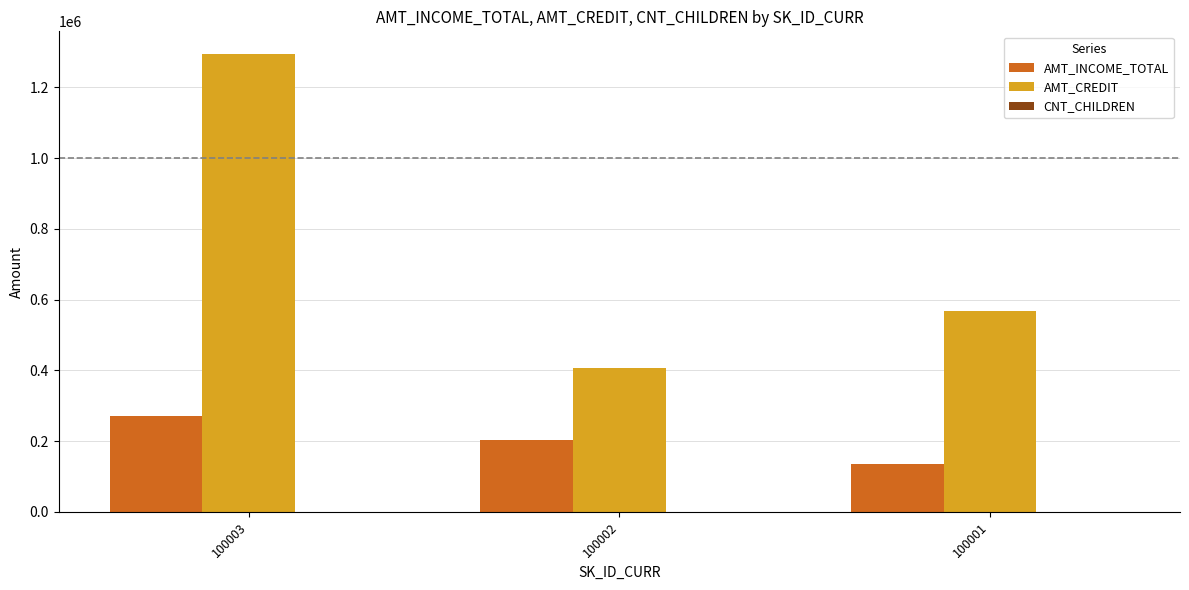

The value of AMT_INCOME_TOTAL at 100001 is 182688.5. True or false?

False